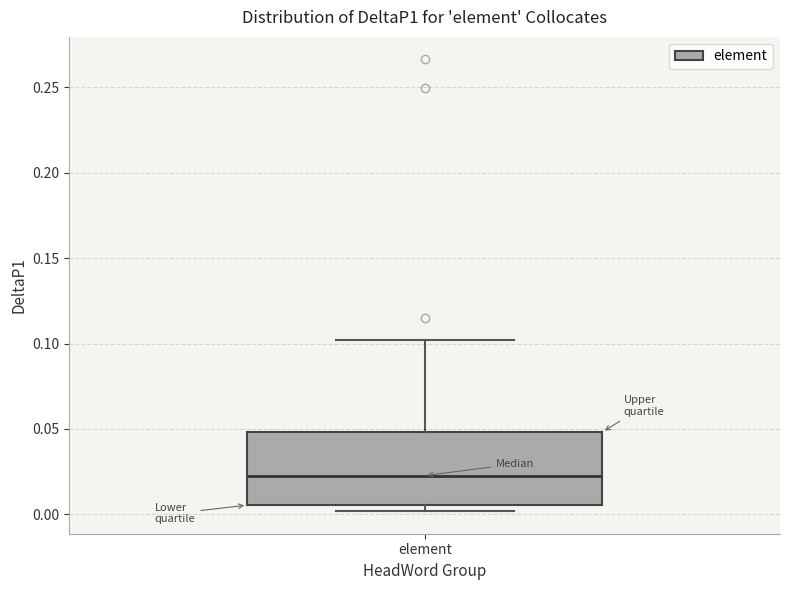

Transcribe this box plot: give where the median line is, the range the box spans, and where the two whiskers end, as read against the y-axis. The values are not printed on the chart, so give them approximately, as read against the axis.

median 0.025, box 0.005 to 0.050, whiskers 0.000 to 0.100